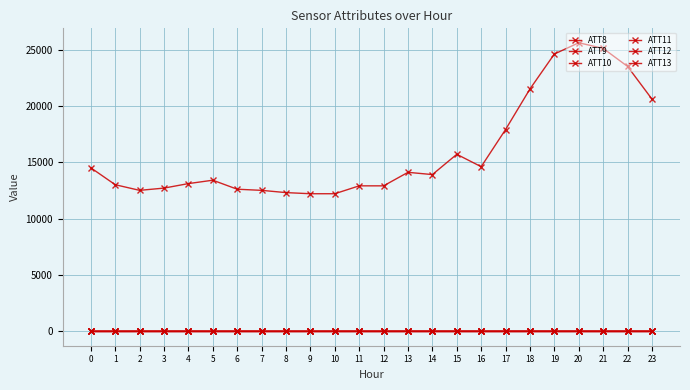

How many data points in ATT13 are less than 0?

11